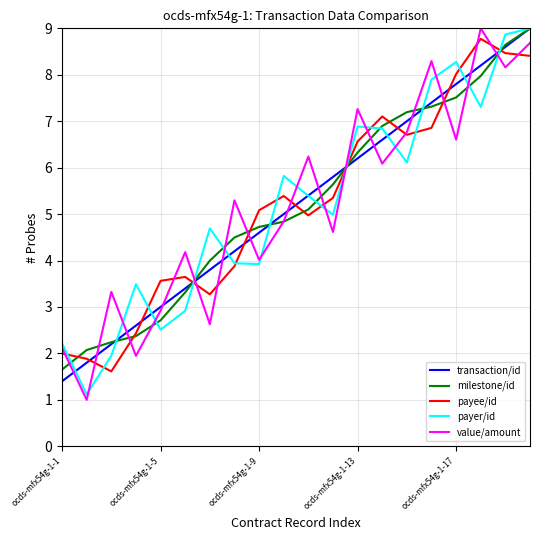

What is the maximum value for transaction/id?

9.0